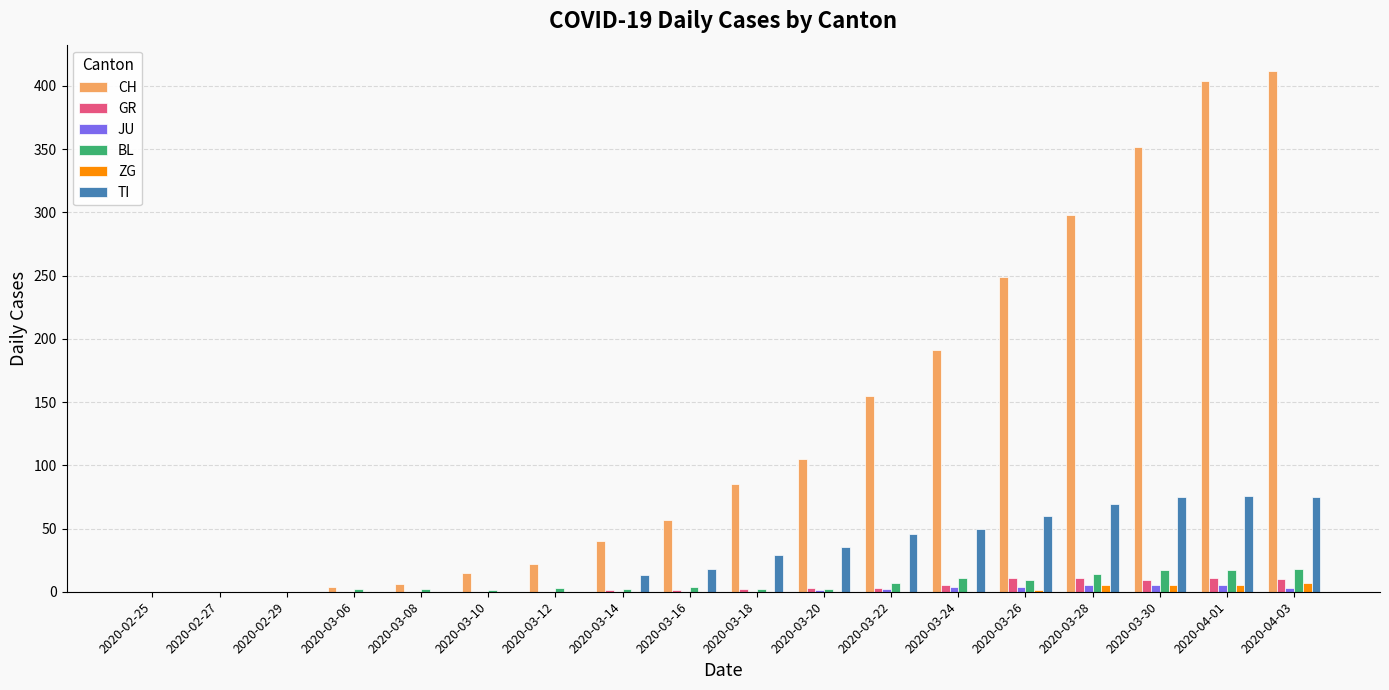

True or false: TI has a value of 32 at 2020-03-10.

False